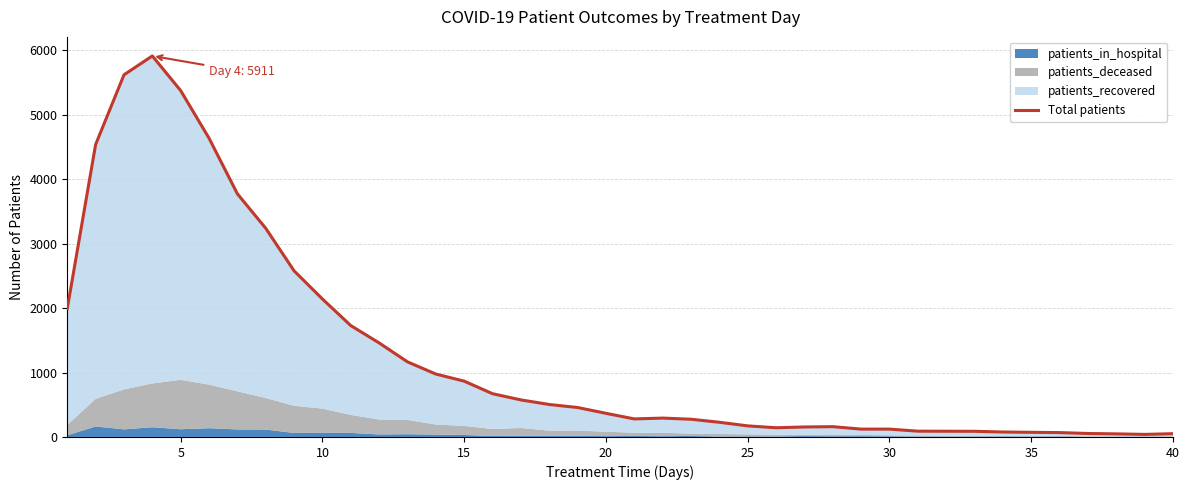

Does the chart display data point markers on the line(s)?

No